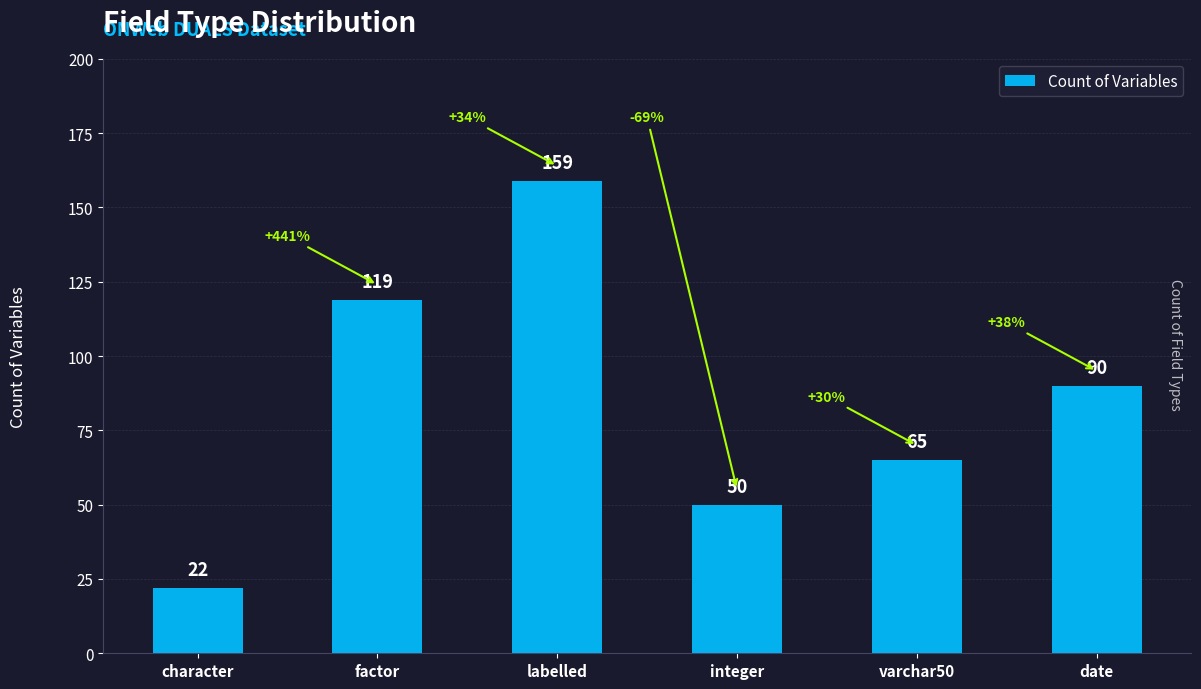

Which category has the highest value across all series?

labelled